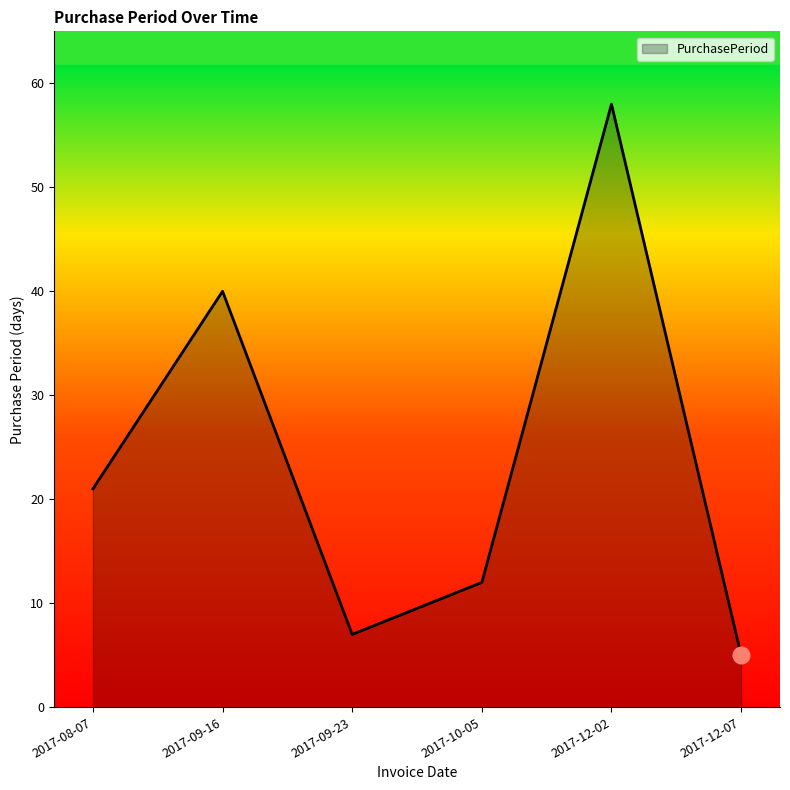

What is the difference between the maximum and minimum values?

53